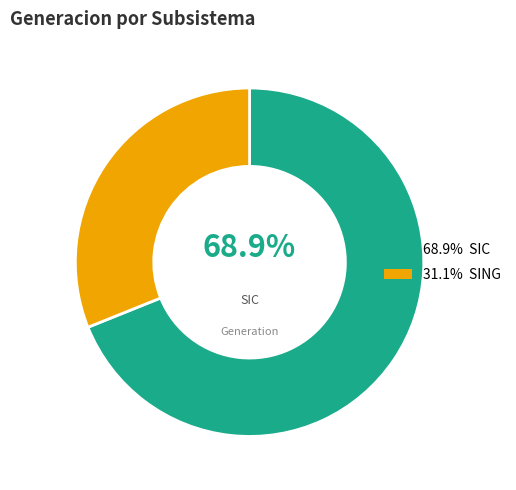

Is there a majority slice in this chart?

Yes